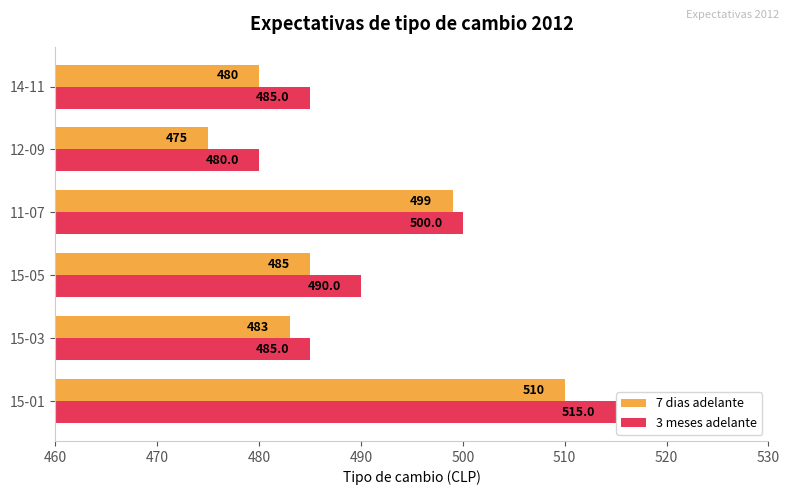

Rank the series by their maximum value, from highest to lowest.

3 meses adelante, 7 dias adelante